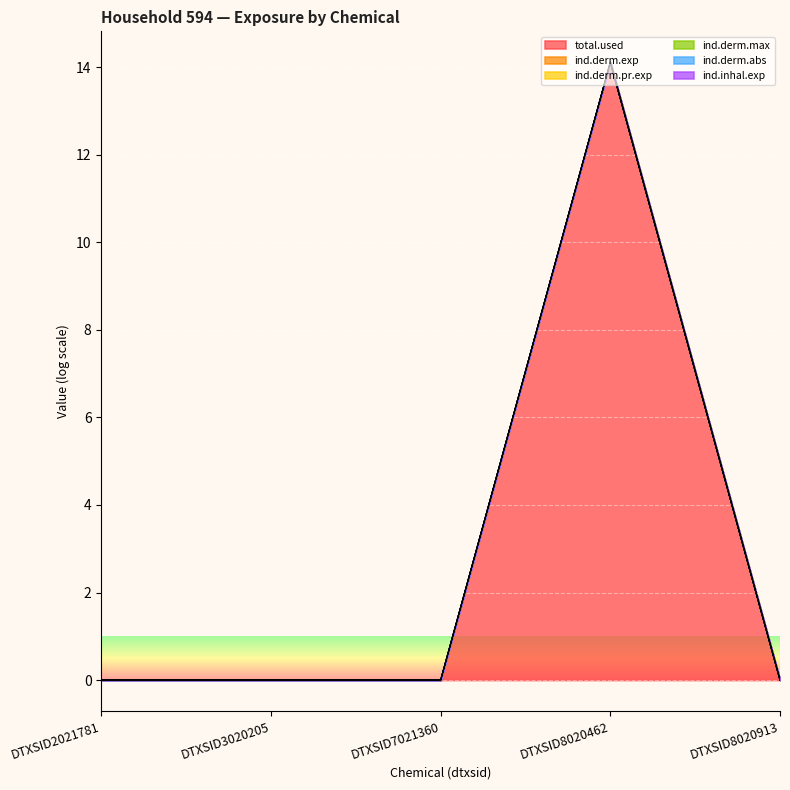

True or false: total.used and ind.derm.exp intersect in this chart.

False